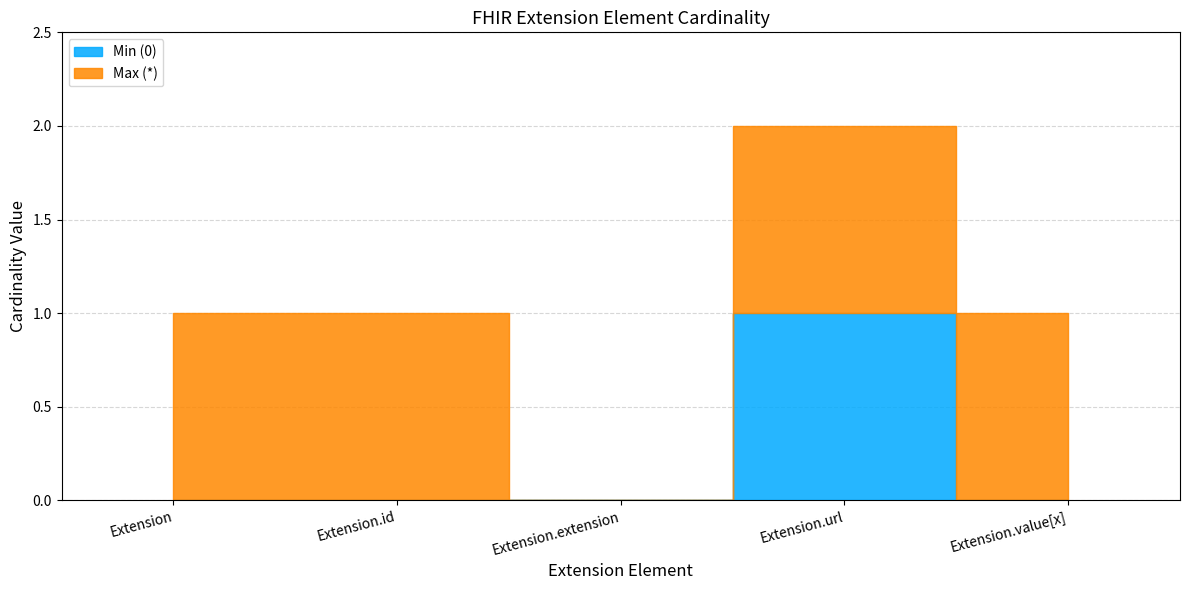

What are all the series names shown in the legend?

Min (0), Max (*)